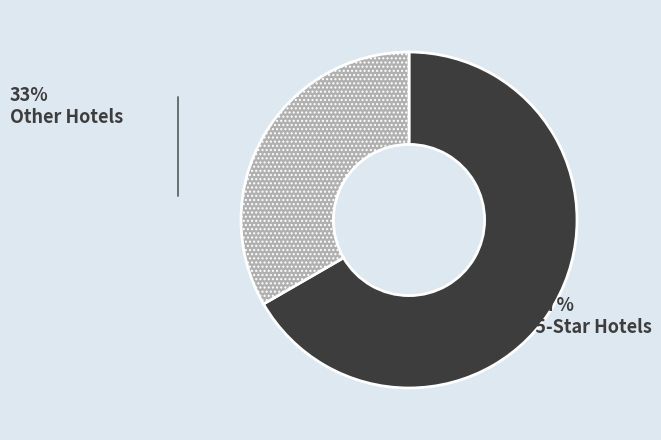

Which slice is the smallest?

Other Hotels